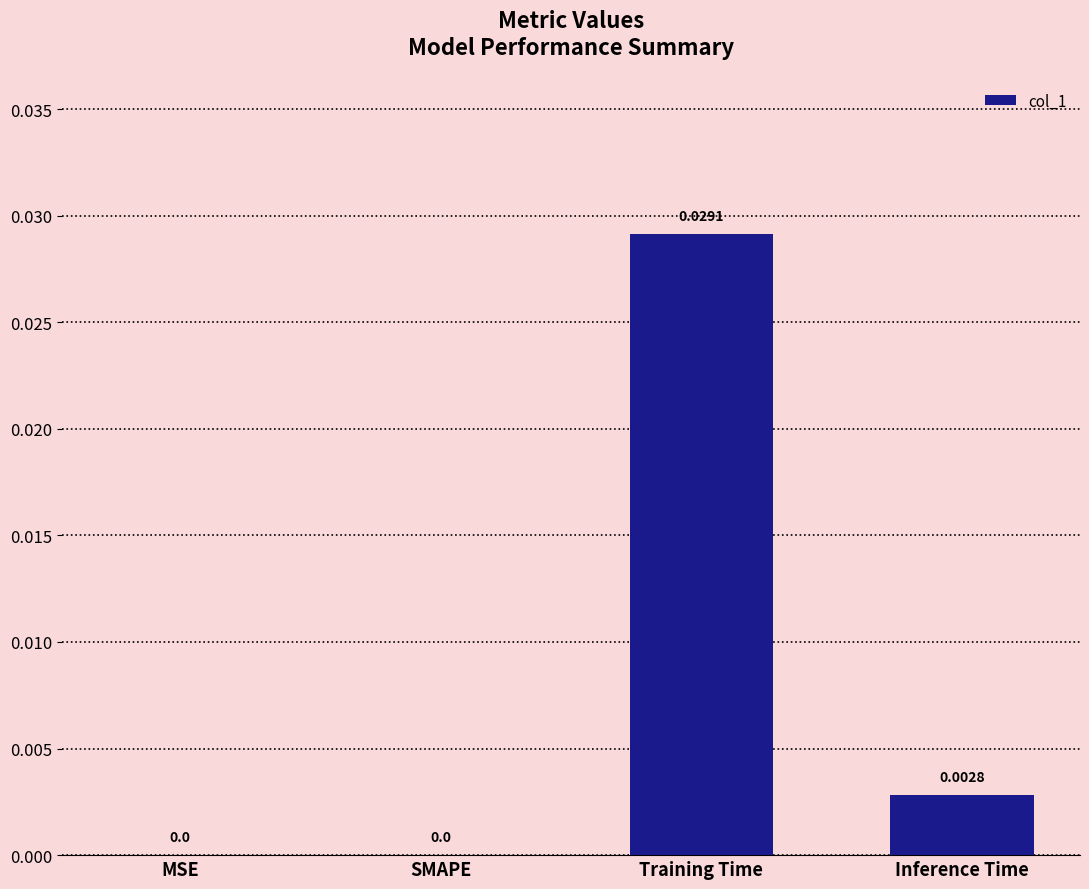

Between MSE and Inference Time, which is larger?

Inference Time